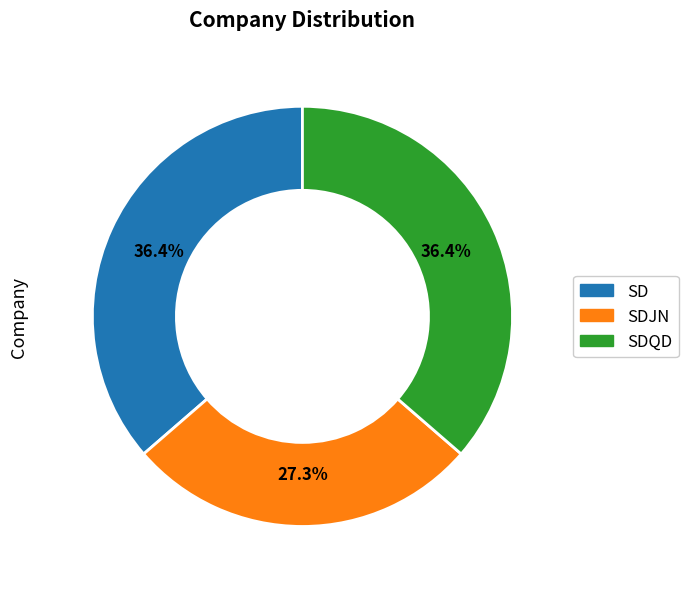

Is there any slice that represents more than half of the pie?

No